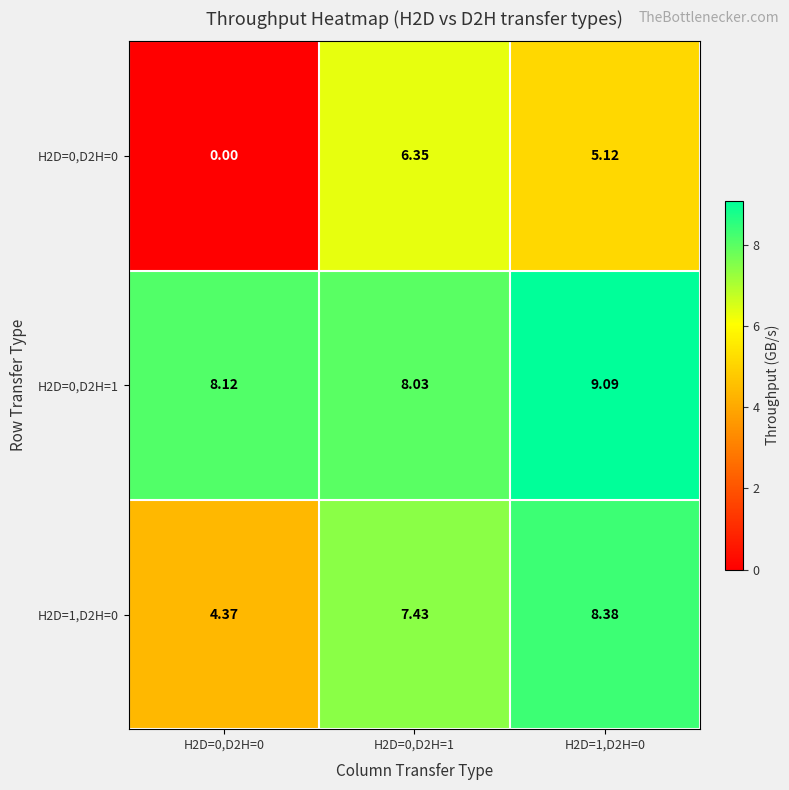

Is the value of H2D=1,D2H=0 at H2D=1,D2H=0 greater than the value of H2D=0,D2H=1 at H2D=0,D2H=1?

Yes